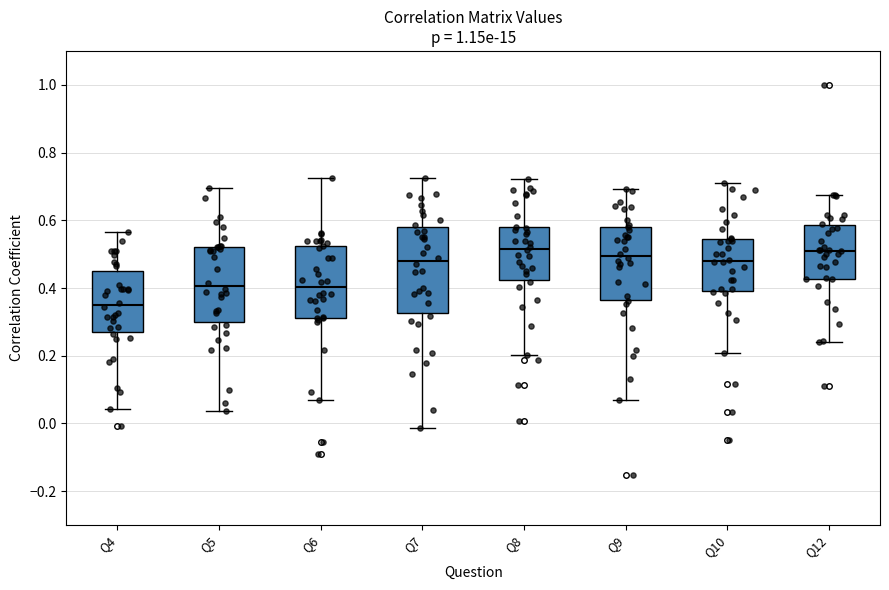

Which box's median line is the lowest?

Q4